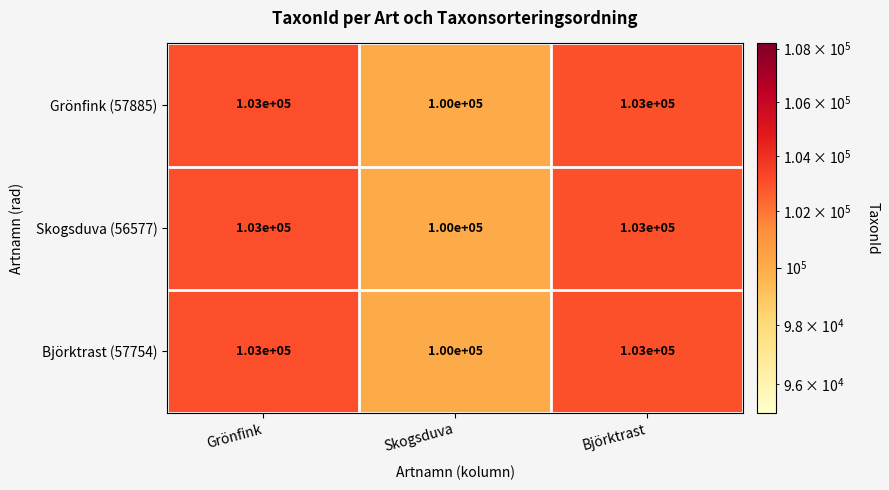

Reading left to right, what are all the values shown in this chart?

Grönfink (57885): Grönfink=103000	Skogsduva=100000	Björktrast=103000
Skogsduva (56577): Grönfink=103000	Skogsduva=100000	Björktrast=103000
Björktrast (57754): Grönfink=103000	Skogsduva=100000	Björktrast=103000